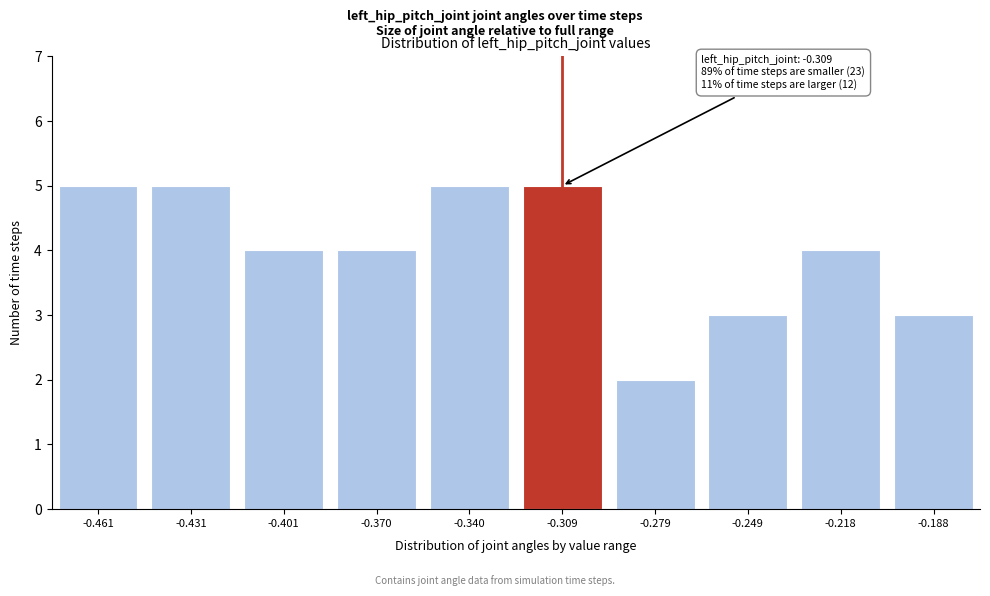

Reading right to left, extract all data points from this chart.

-0.188=3	-0.218=4	-0.249=3	-0.279=2	-0.309=5	-0.340=5	-0.370=4	-0.401=4	-0.431=5	-0.461=5